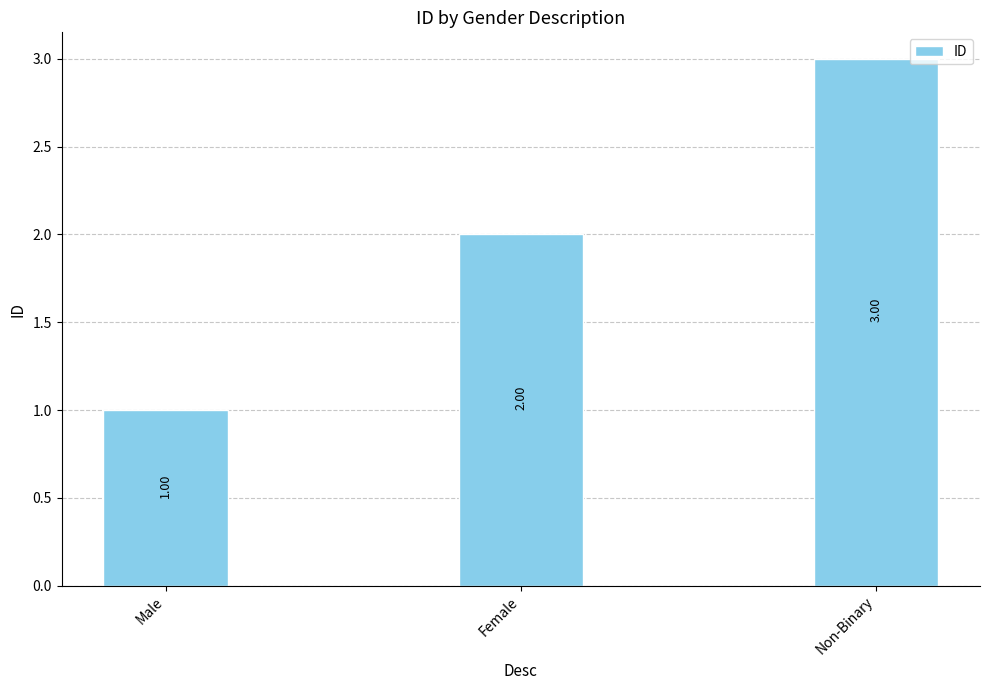

How many data points are less than 2?

1